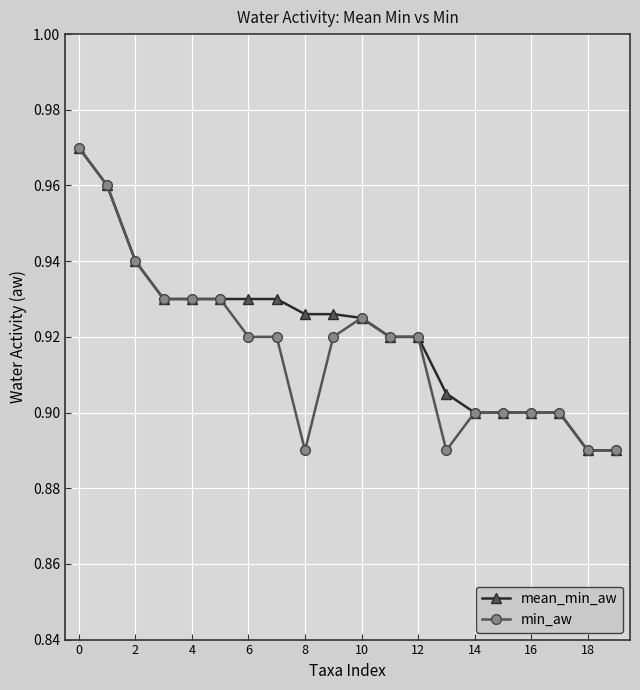

How many min_aw values are between 0 and 1?

20